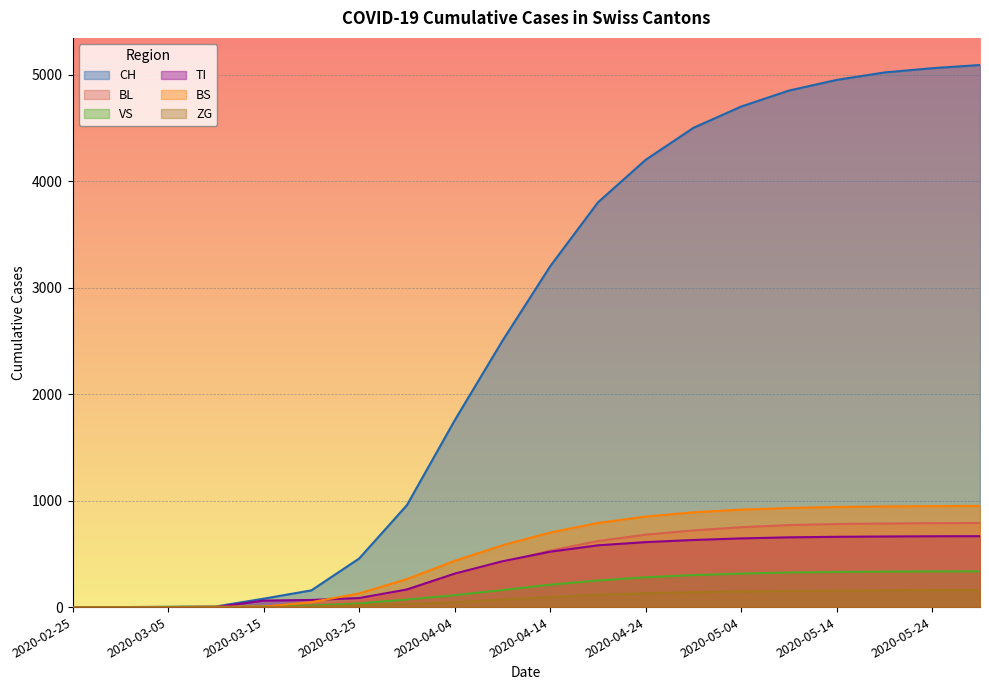

What is the approximate value of CH at 2020-04-19, to the nearest 100?

3800